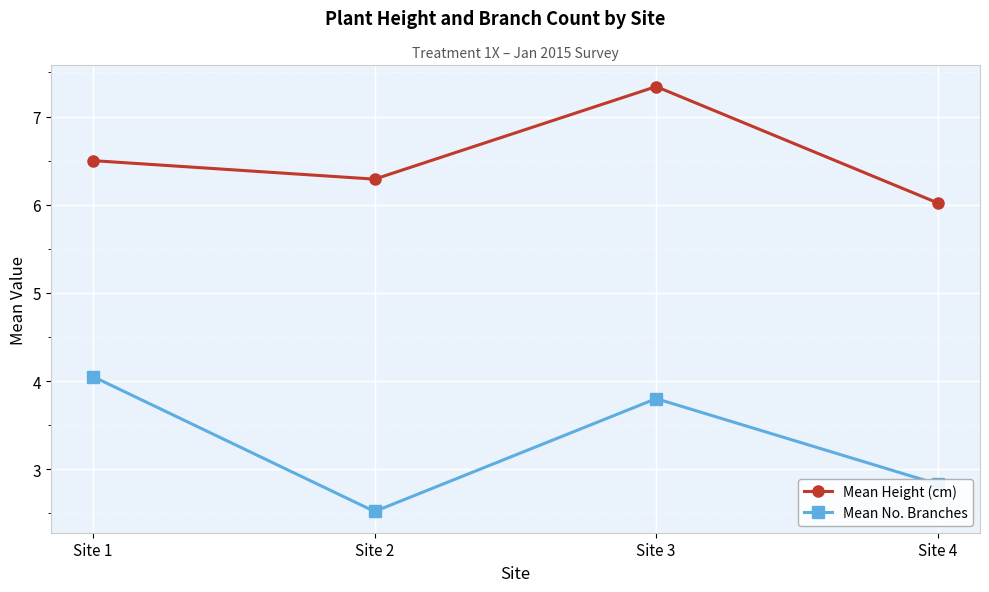

What are all the series names shown in the legend?

Mean Height (cm), Mean No. Branches